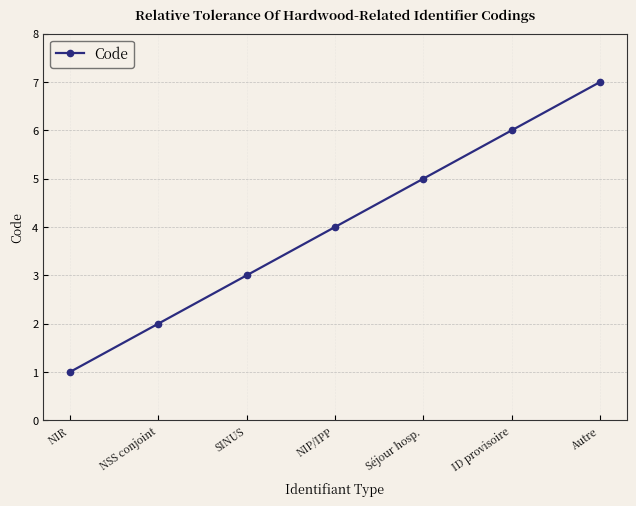

What is the ratio of the value at Autre to the value at NSS conjoint?

3.5